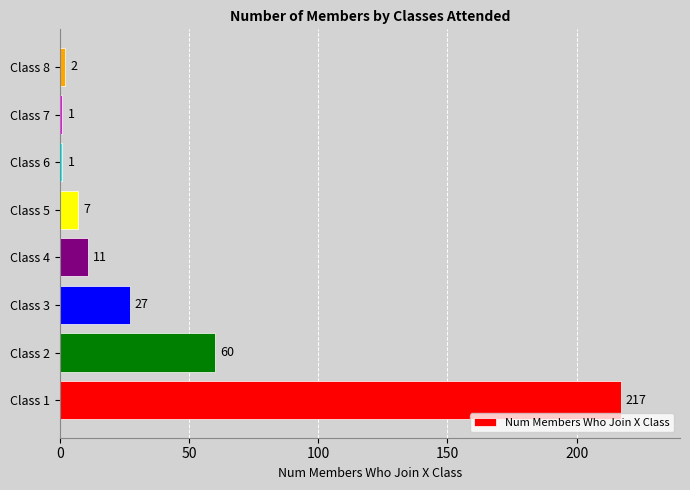

What is the change in value from Class 3 to Class 6?

-26